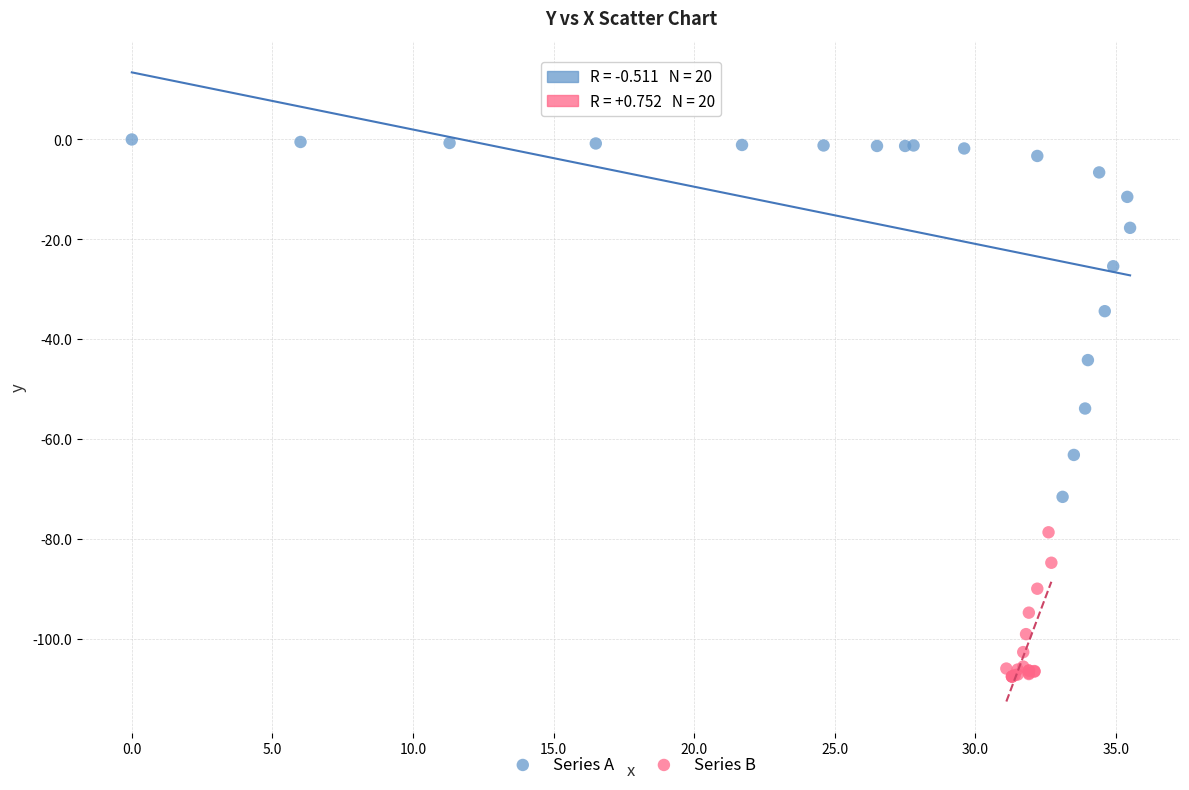

Which series reaches the minimum Y coordinate?

Series B